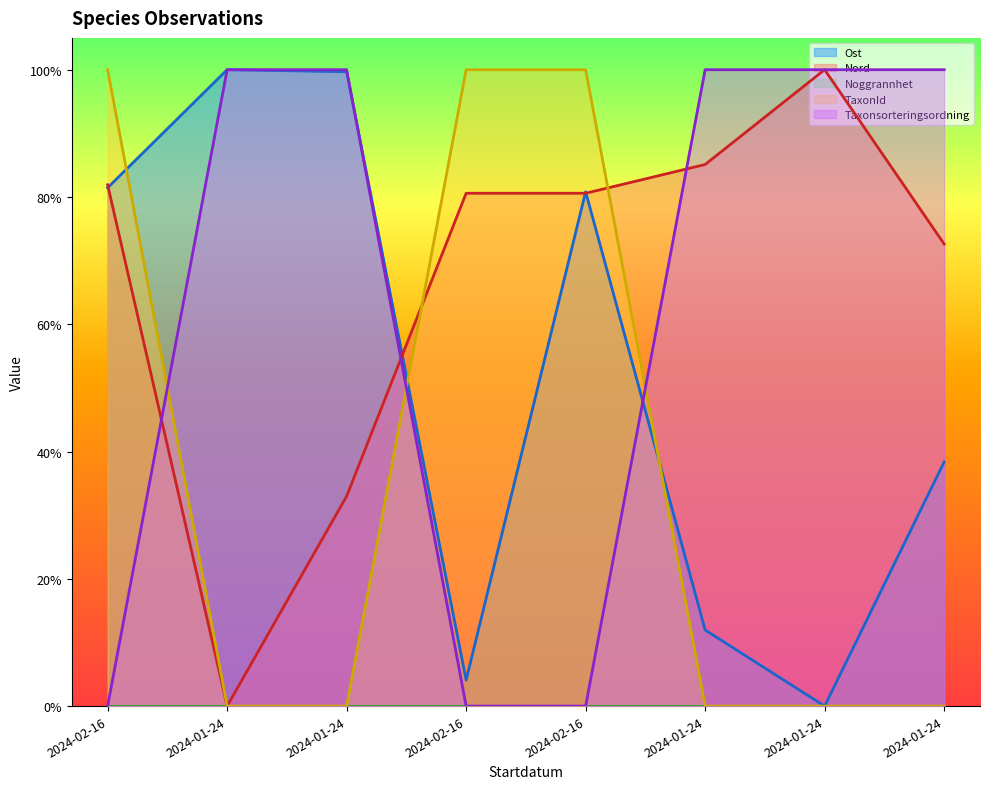

Is the value of Taxonsorteringsordning at 2024-02-16 greater than the value of TaxonId at 2024-01-24?

No